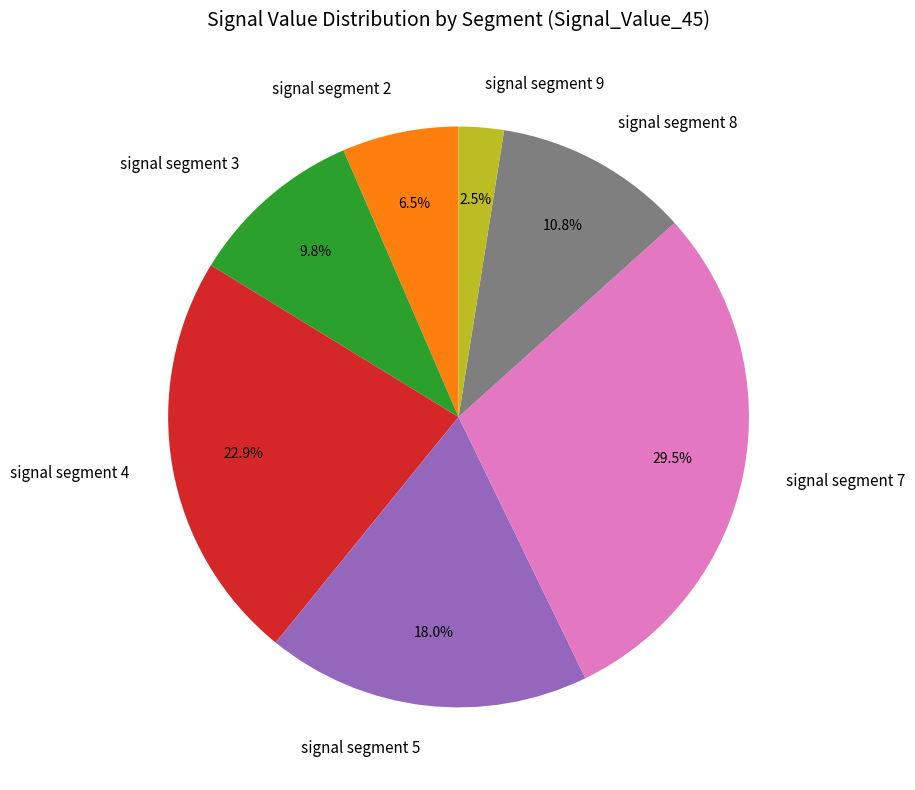

Count the number of slices in the pie.

7